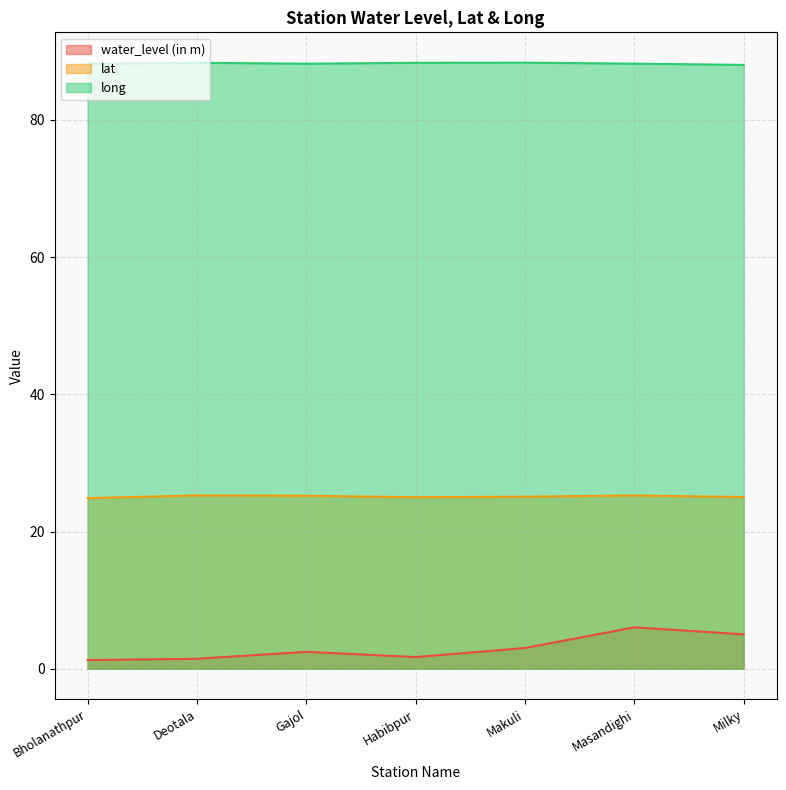

What is the sum of the water_level (in m) values at Bholanathpur and Milky?

6.3